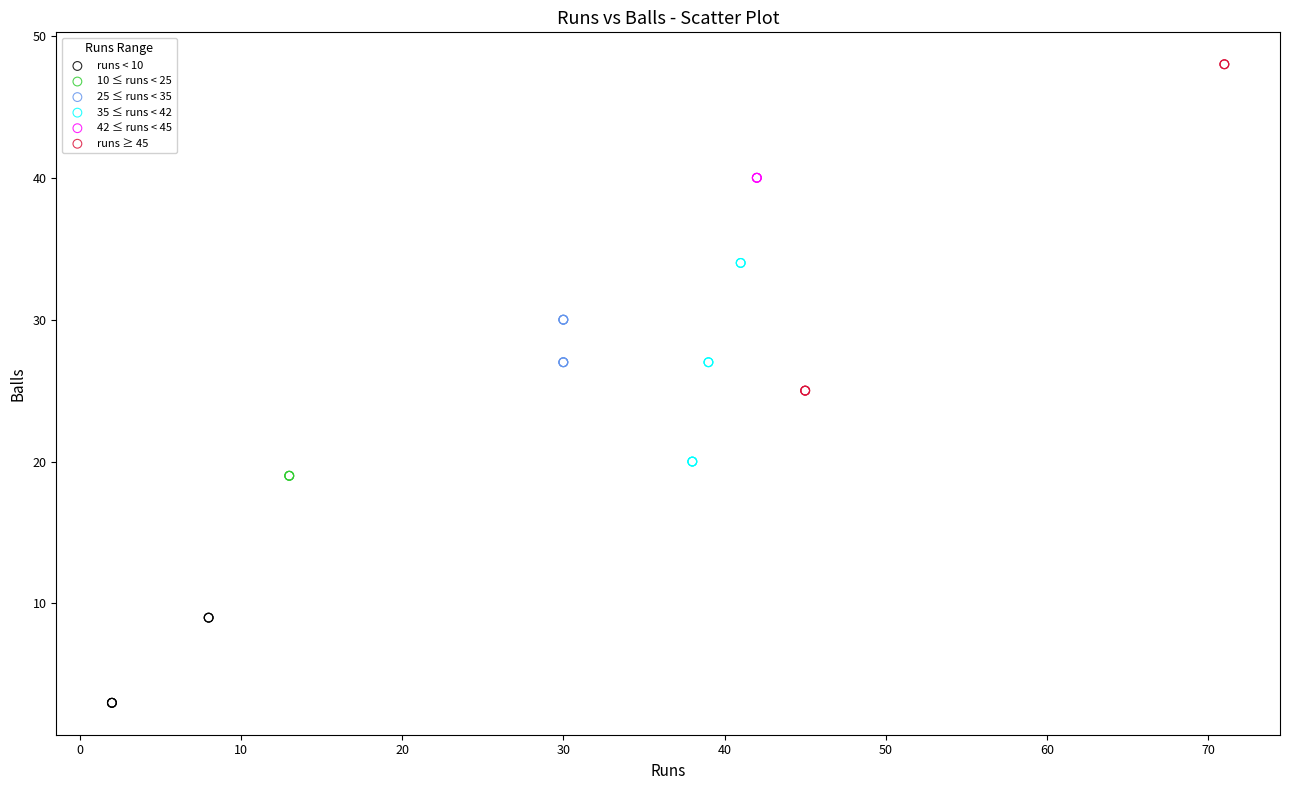

What are all the series names shown in the legend?

runs < 10, 10 ≤ runs < 25, 25 ≤ runs < 35, 35 ≤ runs < 42, 42 ≤ runs < 45, runs ≥ 45